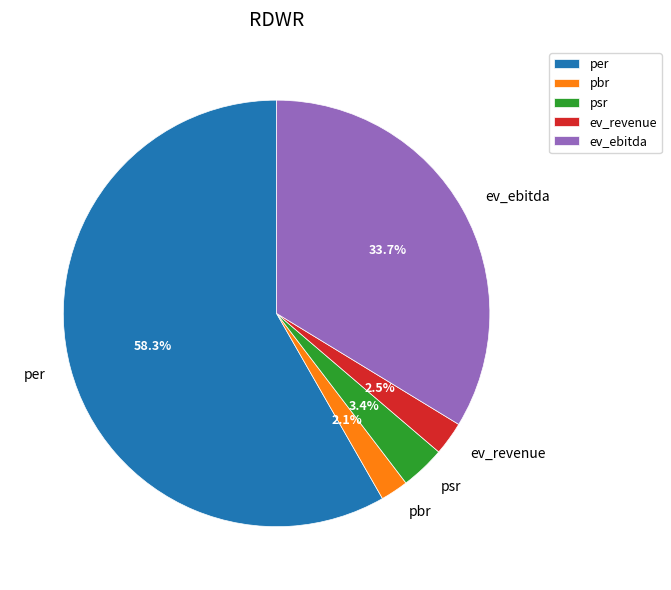

To the nearest percent, what is the difference between the per and ev_ebitda slice percentages?

25%